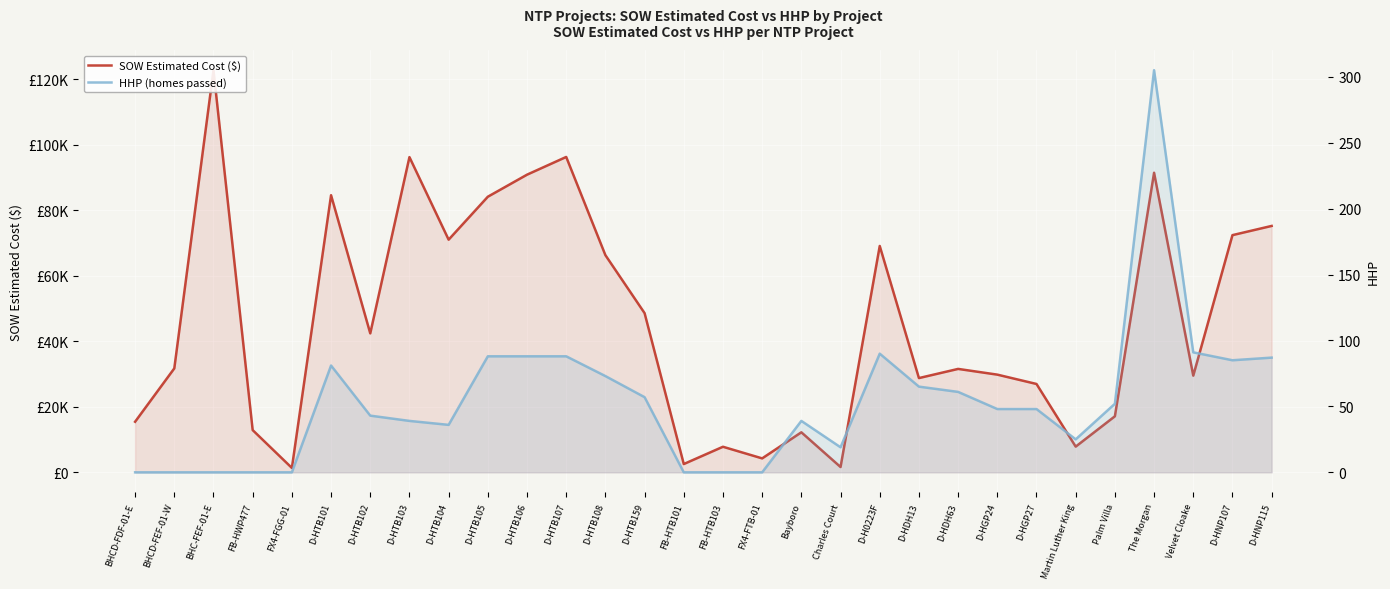

What is the label of the 25th point from the right?

D-HTB101